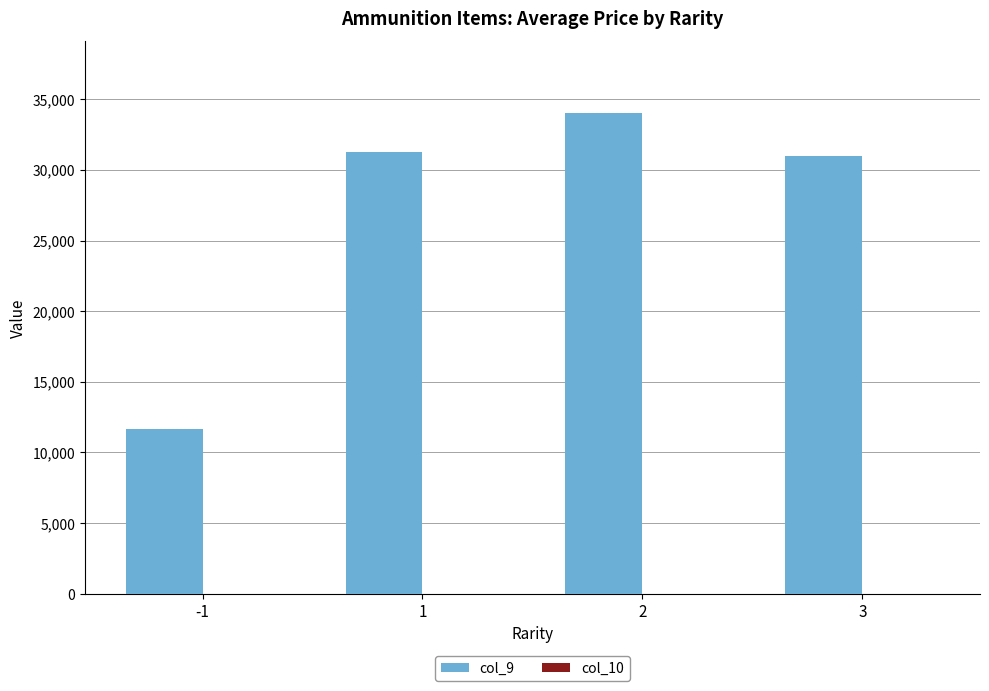

Which has a higher value, 2 or 3?

2